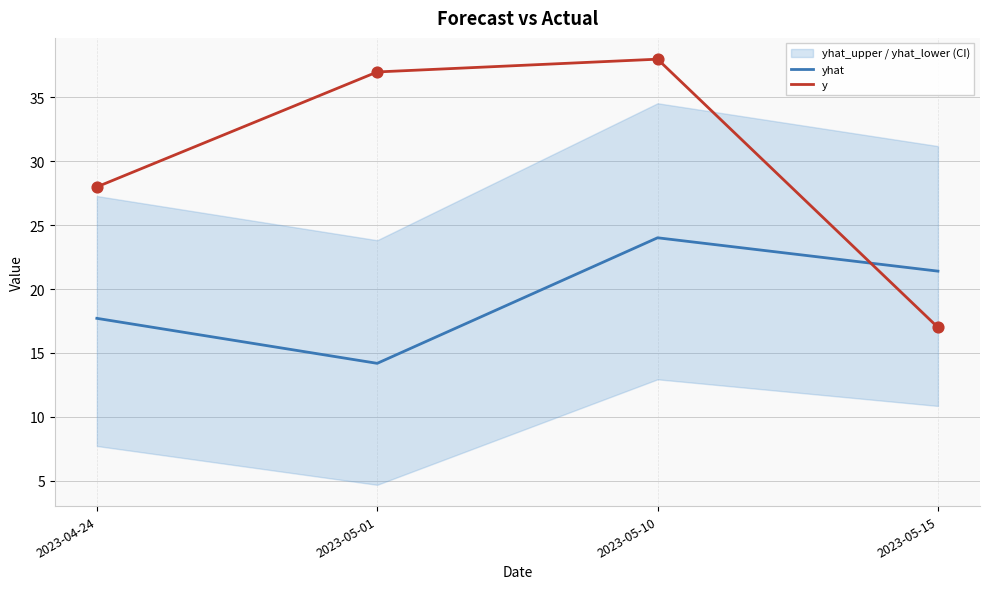

What is the total value across all series at 2023-05-10?

62.0